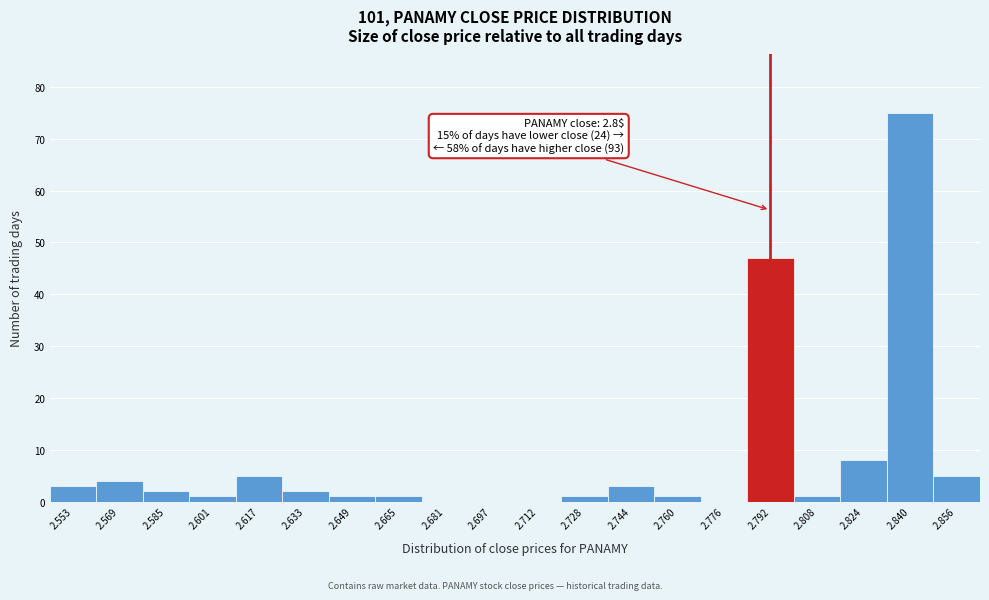

Reading right to left, what are all the values shown in this chart?

2.856=5	2.840=75	2.824=8	2.808=1	2.792=47	2.776=0	2.760=1	2.744=3	2.728=1	2.712=0	2.697=0	2.681=0	2.665=1	2.649=1	2.633=2	2.617=5	2.601=1	2.585=2	2.569=4	2.553=3